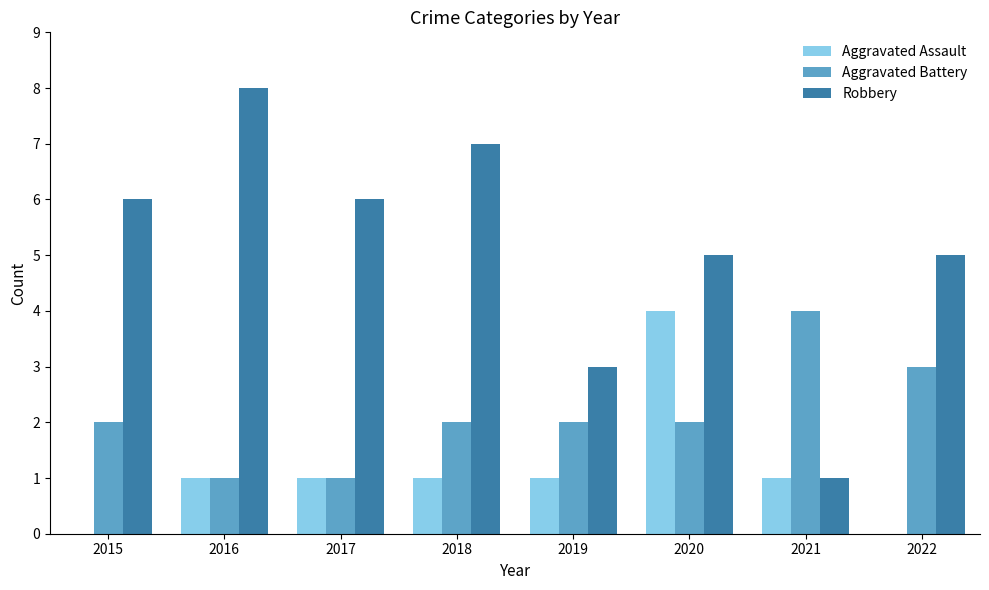

True or false: Aggravated Assault has a value of 1 at 2016.

True